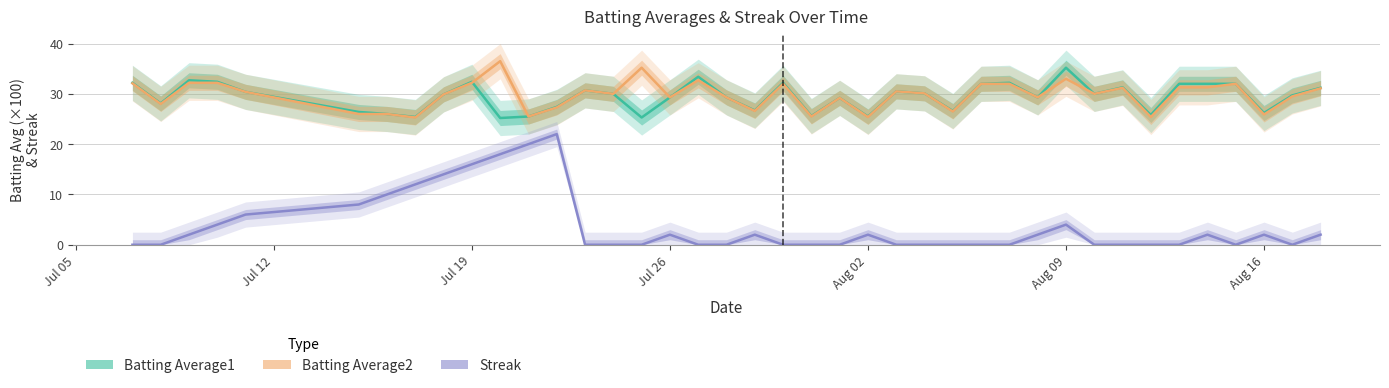

True or false: Batting Average1 has a value of 53.7 at 34.

False